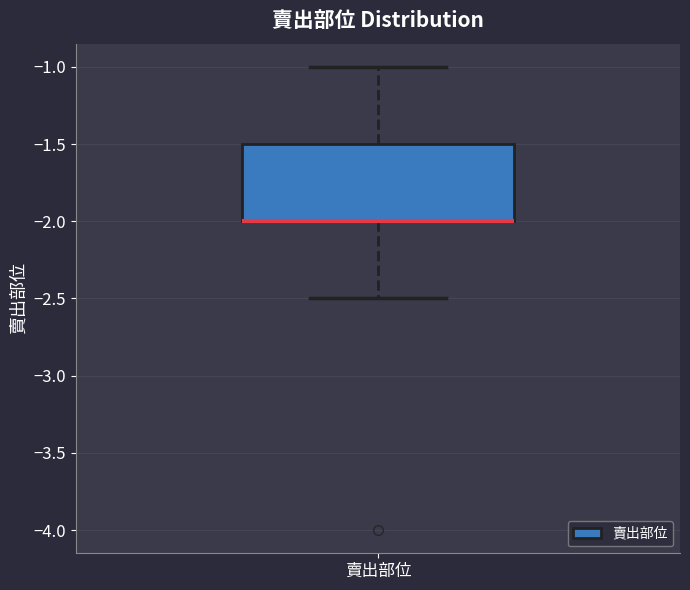

Where is the lower edge of the box for 賣出部位 on the y-axis? The values are not printed on the chart, so give them approximately, as read against the axis.

-2.0